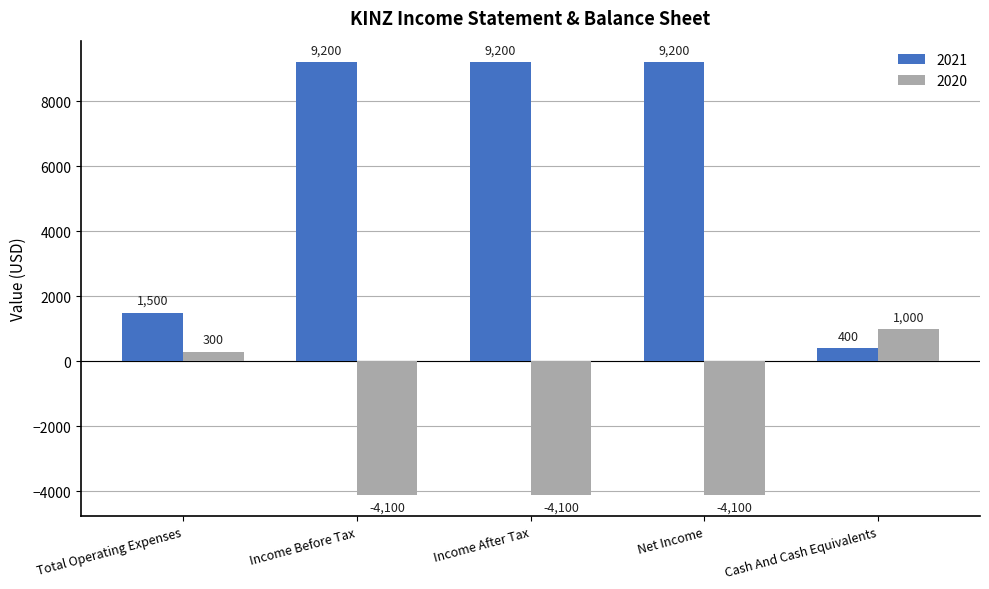

What is the spread (max minus min) of values at Income After Tax?

13300